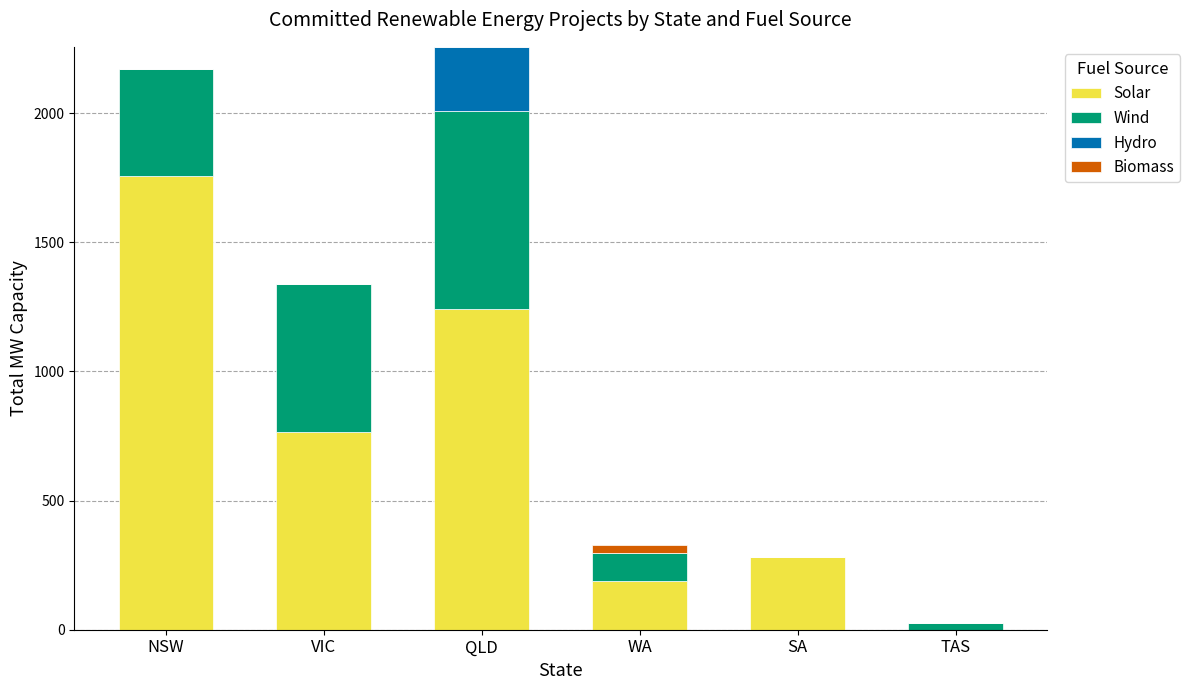

Which category has the highest value in the Solar series?

NSW